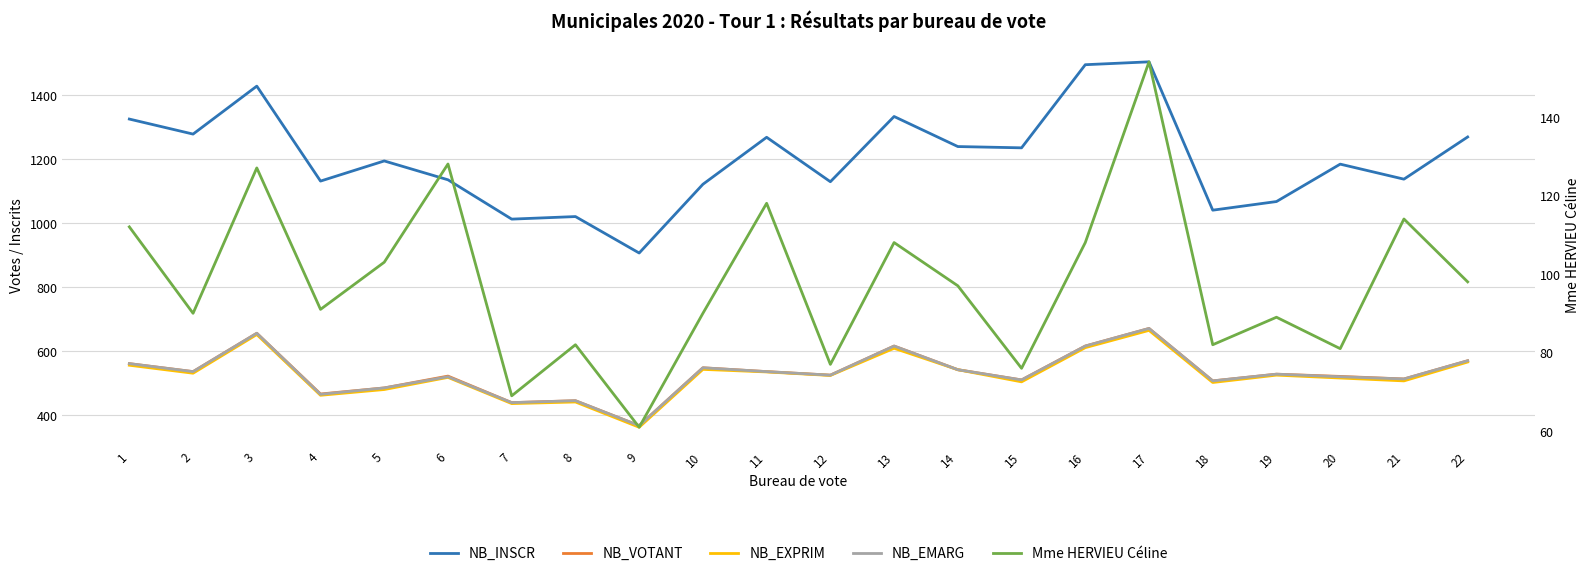

At which category does the chart reach its peak across all series?

17